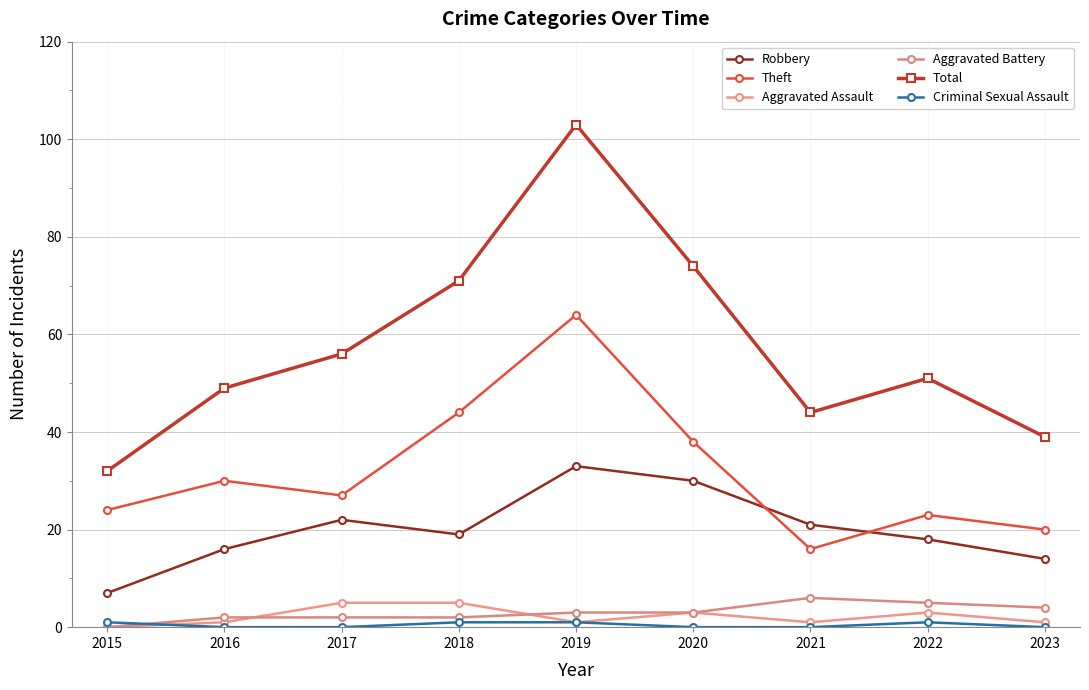

How many data points in Theft are less than 27?

4